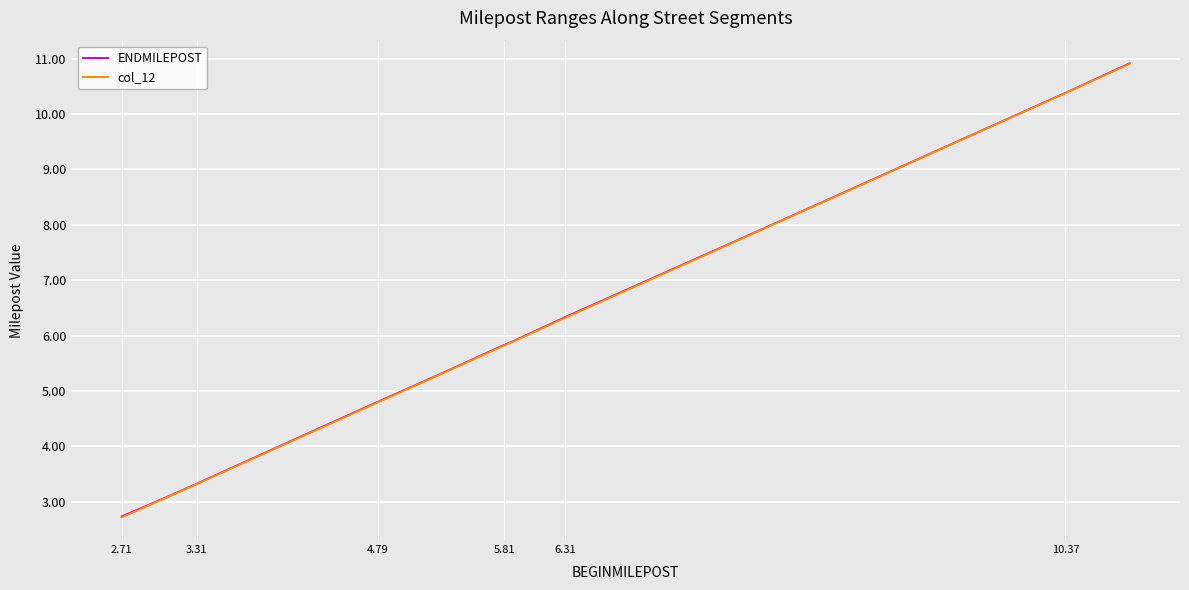

What is the difference between the maximum and minimum values in the col_12 series?

8.2